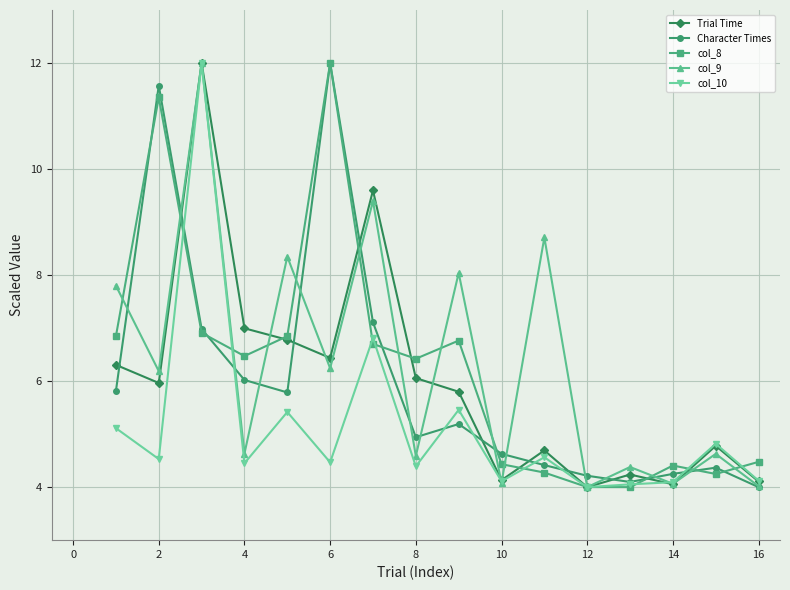

What is the value of the col_10 point at the 12th from the left?

4.0